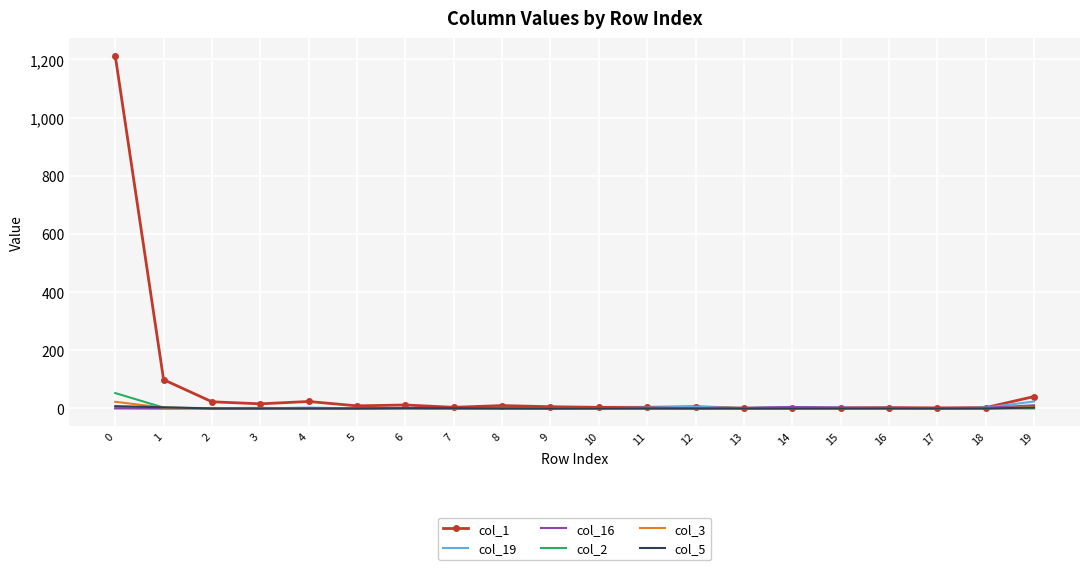

What is the greatest value displayed?

1213